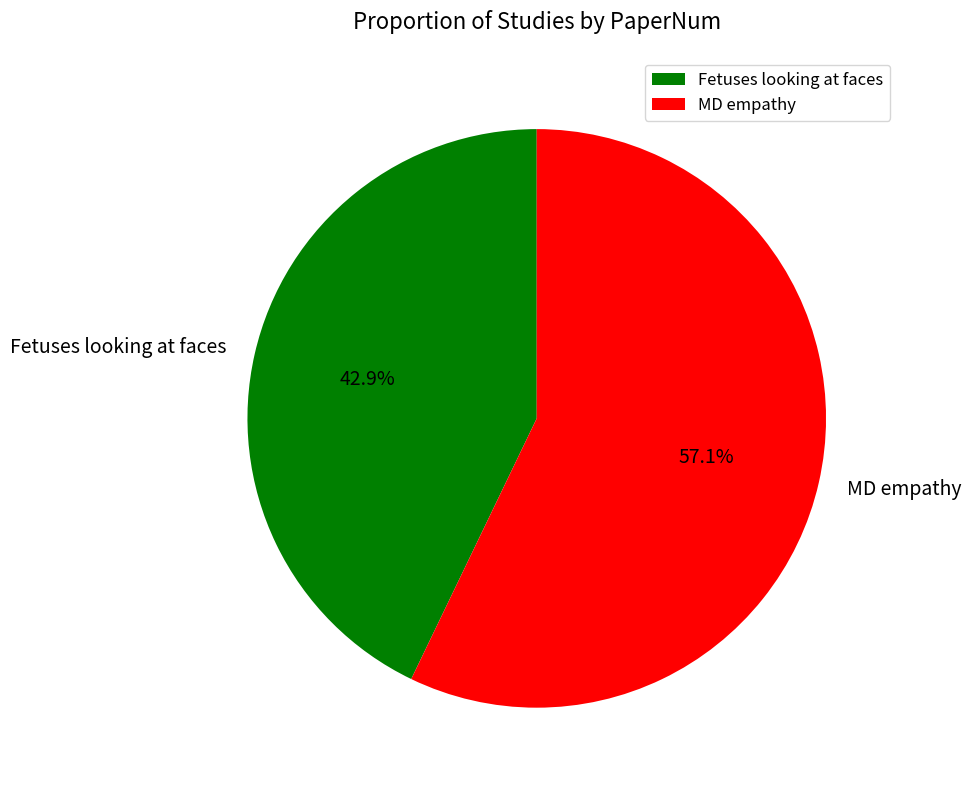

How many slices are in this pie chart?

2